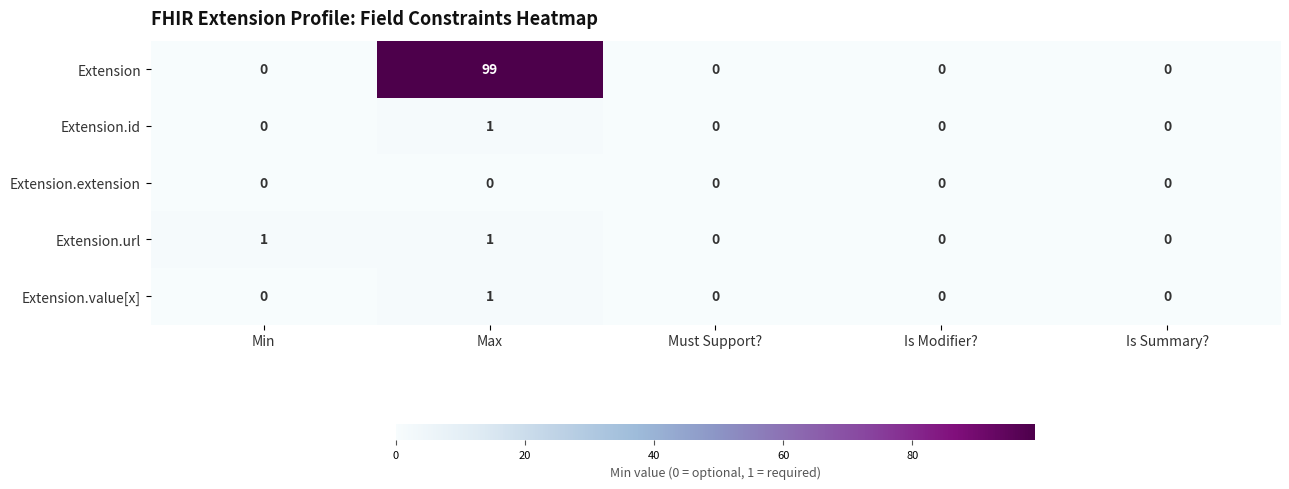

How many Extension.url values are between 0 and 1?

5